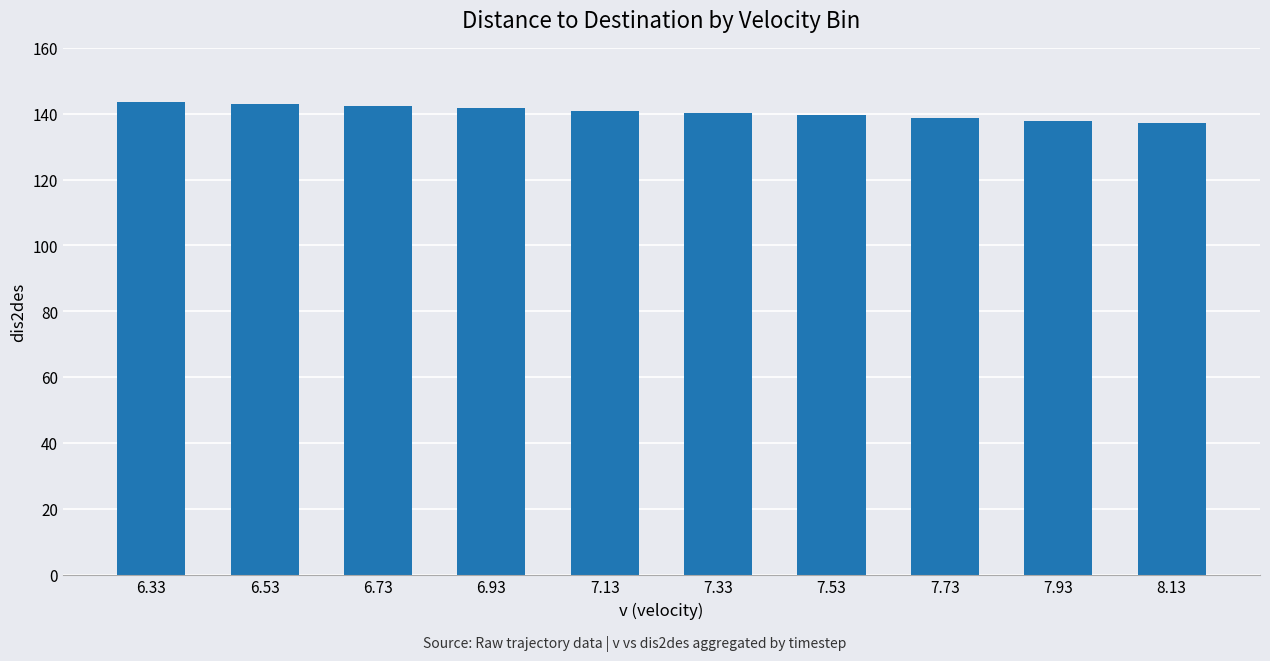

What is the difference between the maximum and minimum values?

6.6